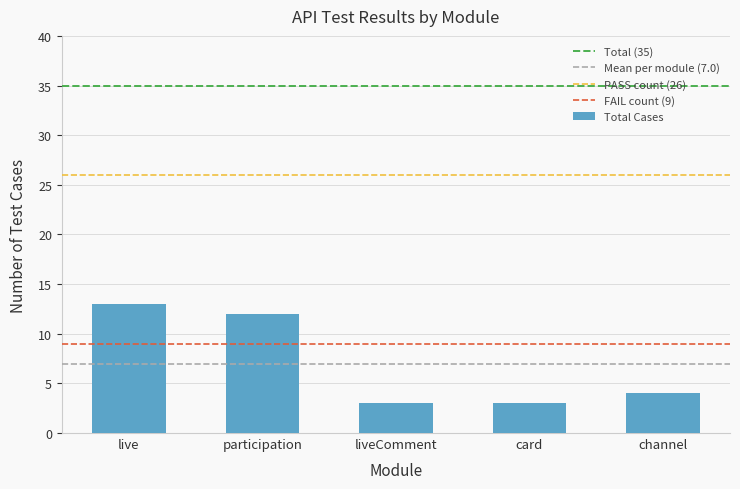

Which has a higher value, card or channel?

channel